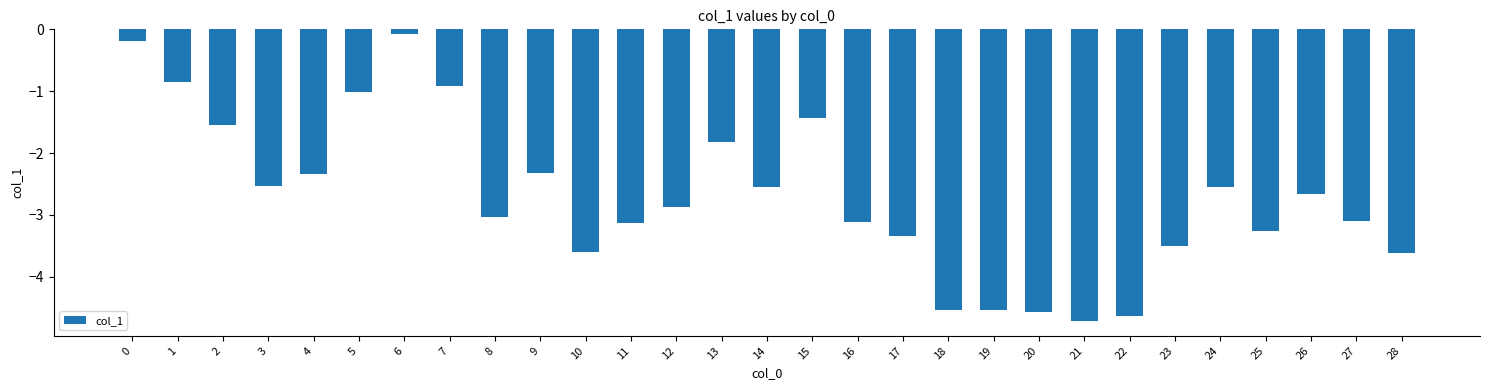

How many bars are there in total?

29